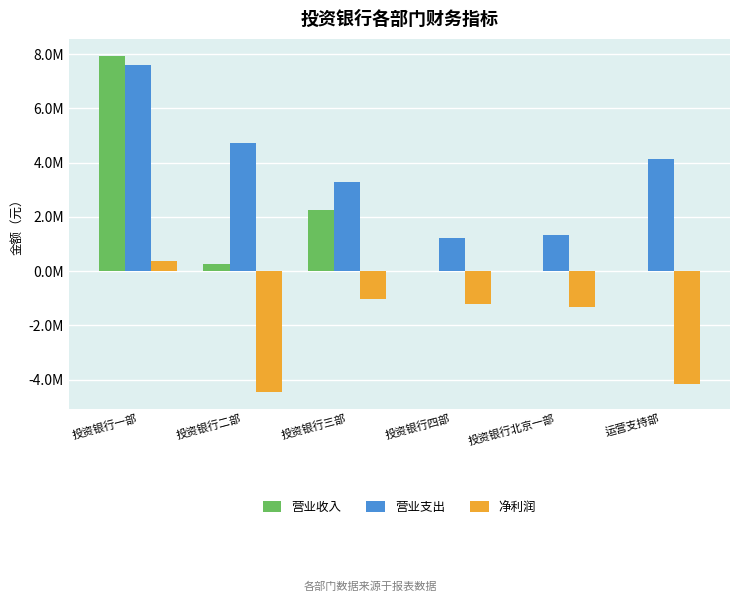

Are the bars grouped side by side (vs. stacked)?

Yes